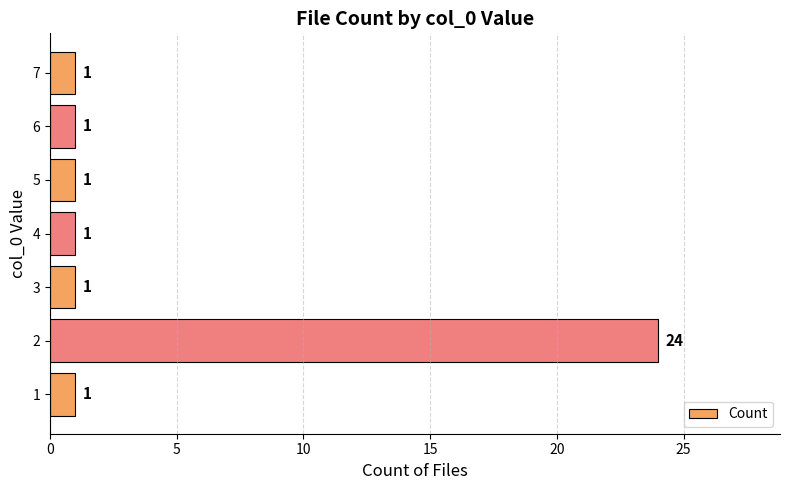

Is it true that the value at 2 is 43?

False